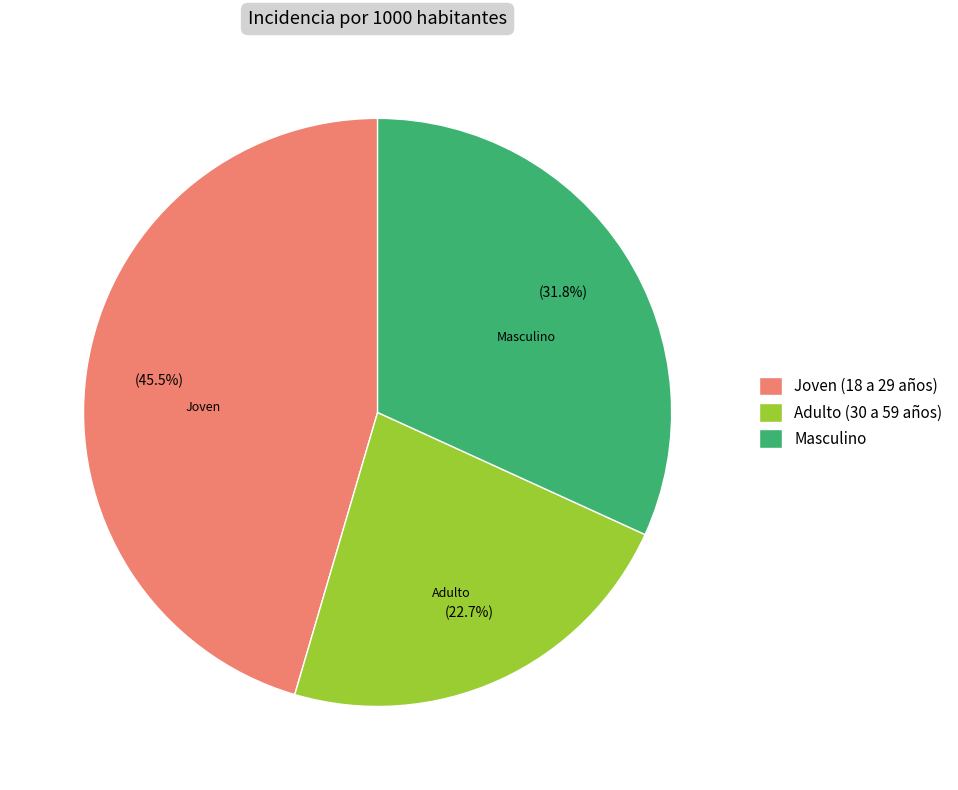

Between Adulto (30 a 59 años) and Joven (18 a 29 años), which is larger?

Joven (18 a 29 años)